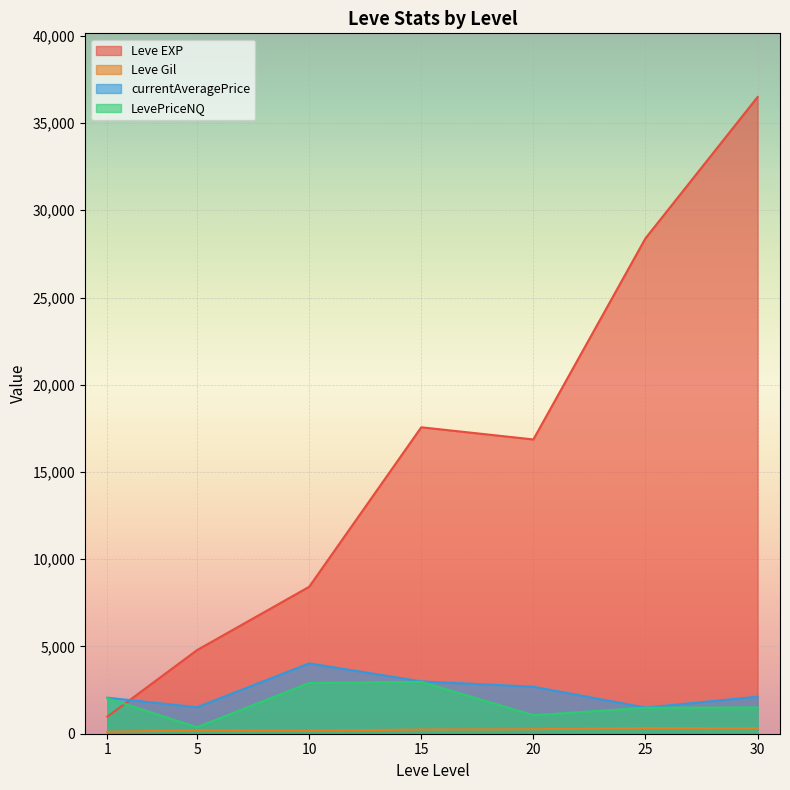

Which series has the largest total across all categories?

Leve EXP